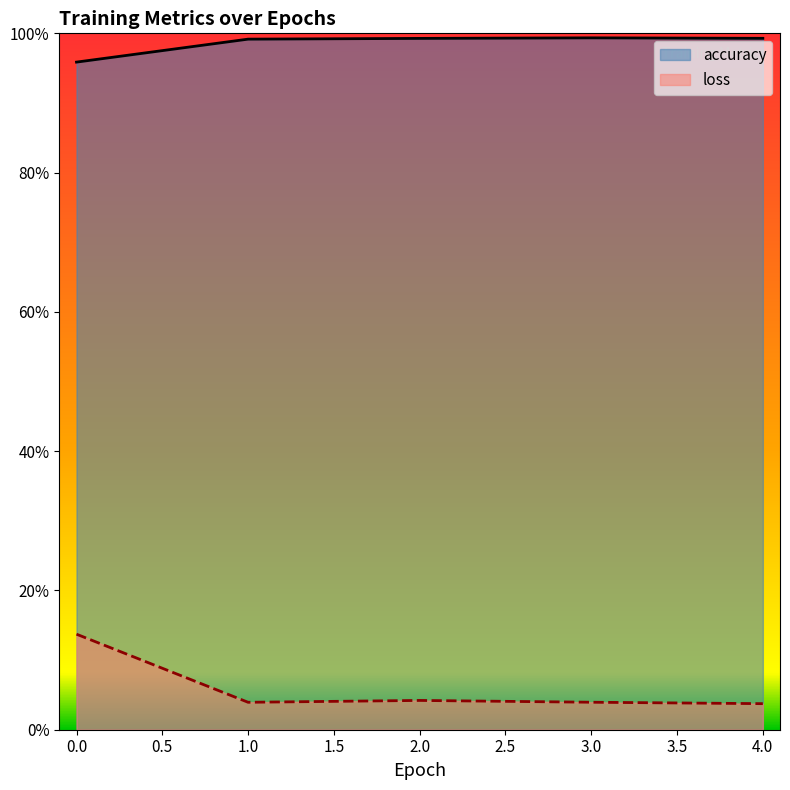

True or false: accuracy and loss intersect in this chart.

False